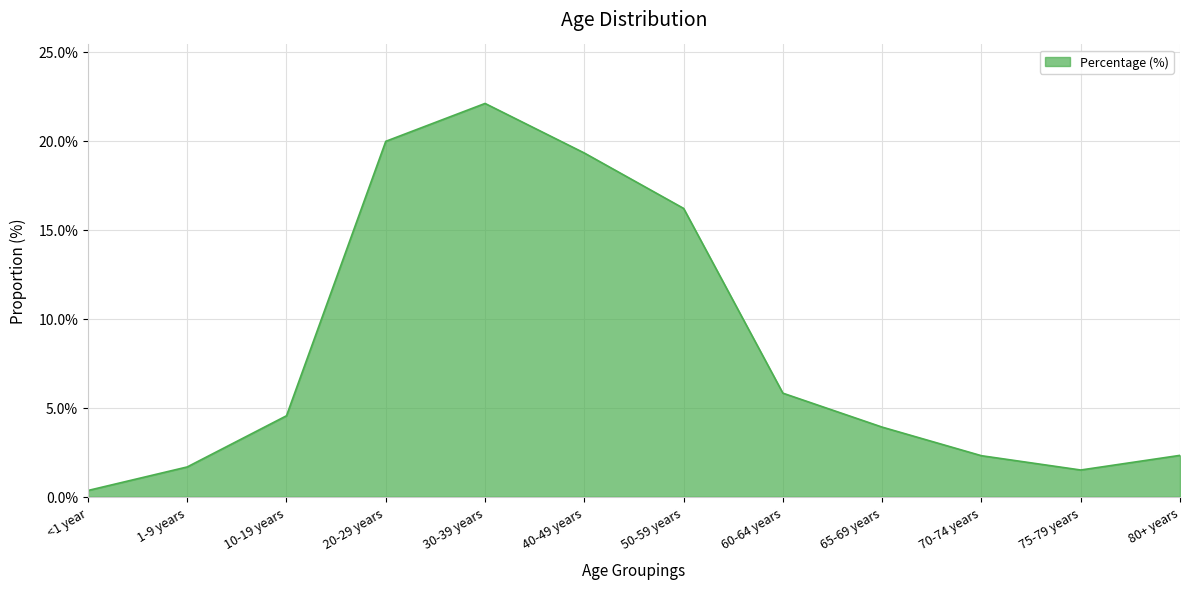

What is the difference between the maximum and minimum values?

21.7